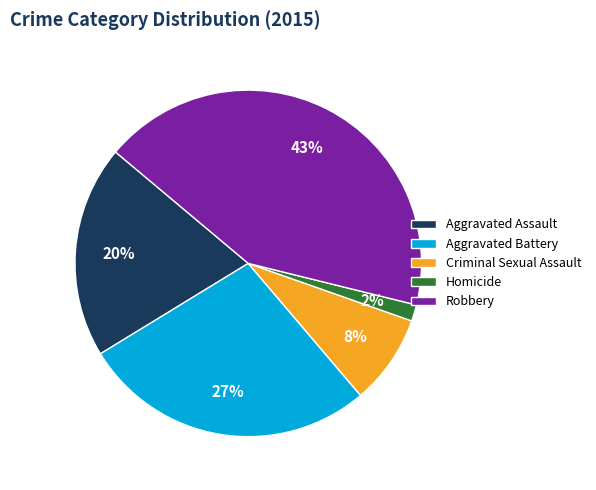

Is it true that Aggravated Battery is 37% of the pie?

False